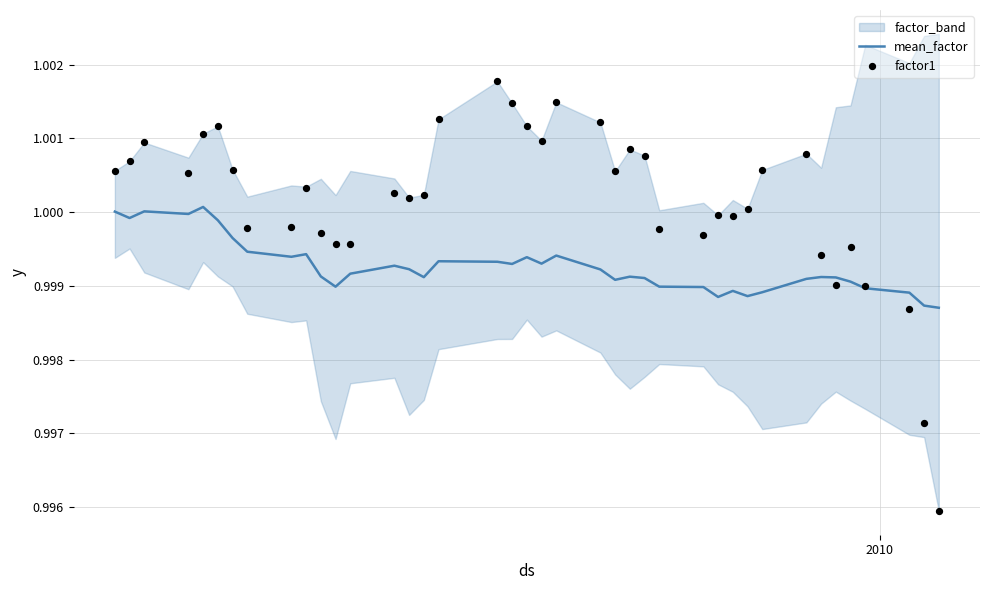

Which series has the largest total across all categories?

factor1